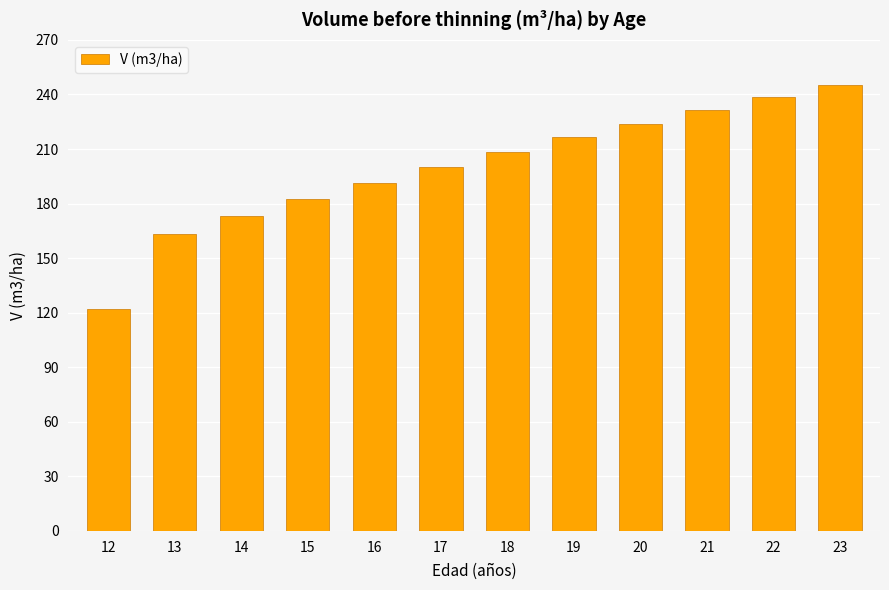

What is the difference between the maximum and minimum values?

123.6